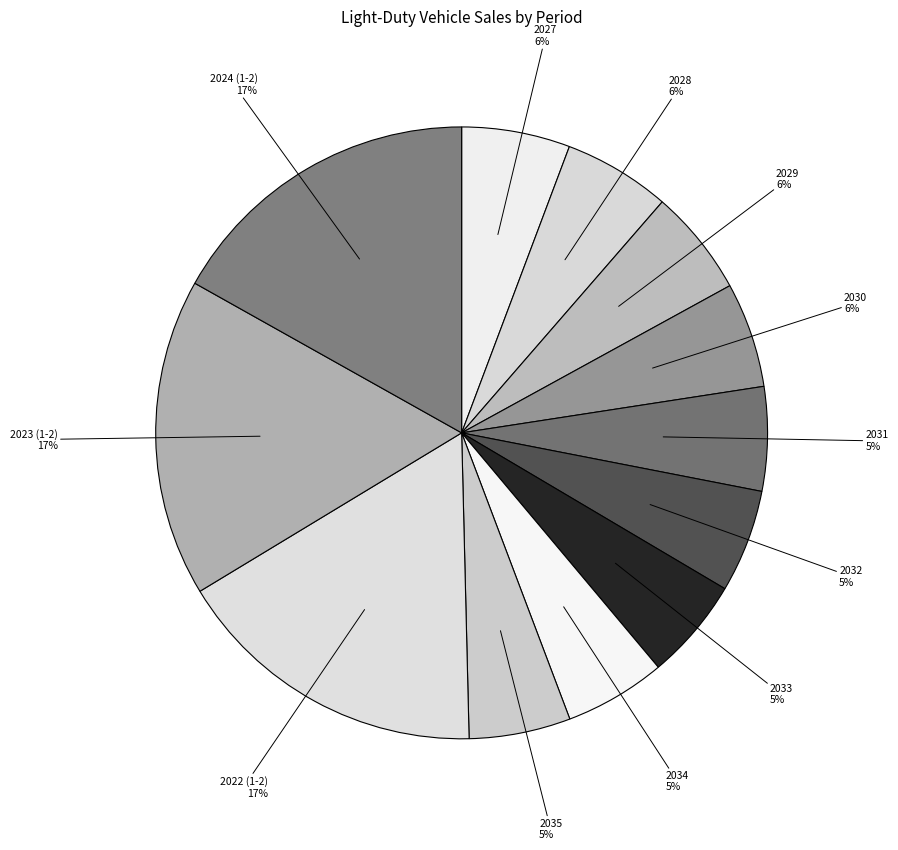

How many segments does this pie chart have?

12